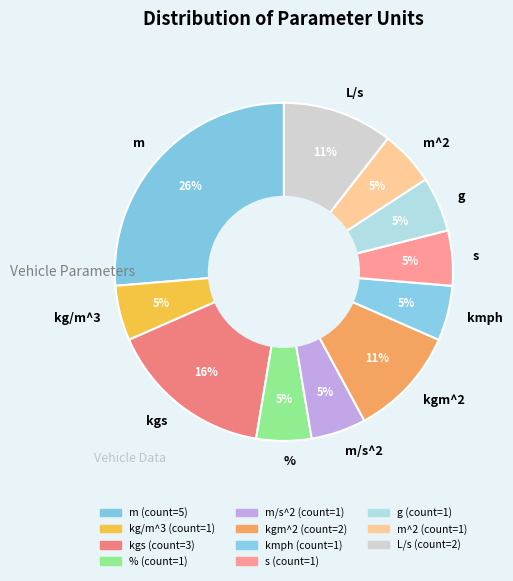

Combined, do kmph and m account for over 50%?

No